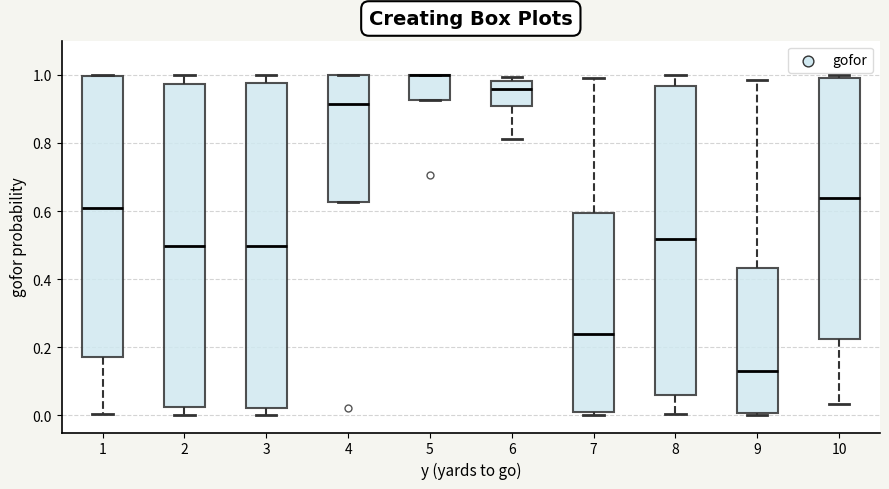

Reading left to right, read every box against the y-axis: the position of its median line, the range the box covers, and the ends of its whiskers. The values are not printed on the chart, so give them approximately, as read against the axis.

1: median 0.62, box 0.18 to 1.00, whiskers 0.00 to 1.00
2: median 0.50, box 0.02 to 0.98, whiskers 0.00 to 1.00
3: median 0.50, box 0.02 to 0.98, whiskers 0.00 to 1.00
4: median 0.92, box 0.62 to 1.00, whiskers 0.62 to 1.00
5: median 1.00 (drawn on the box's upper edge), box 0.92 to 1.00, whiskers 0.92 to 1.00
6: median 0.96, box 0.90 to 0.98, whiskers 0.82 to 1.00
7: median 0.24, box 0.00 to 0.60, whiskers 0.00 (just below the box's lower edge) to 0.98
8: median 0.52, box 0.06 to 0.96, whiskers 0.00 to 1.00
9: median 0.12, box 0.00 to 0.44, whiskers 0.00 (just below the box's lower edge) to 0.98
10: median 0.64, box 0.22 to 1.00, whiskers 0.04 to 1.00 (just above the box's upper edge)